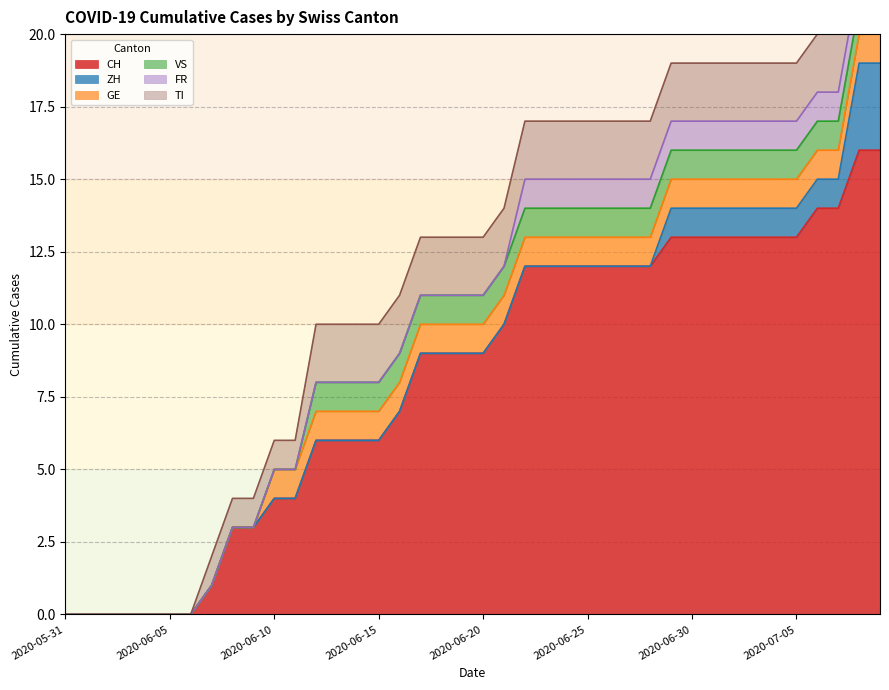

Is the value of CH at 2020-06-04 greater than the value of TI at 2020-07-05?

No